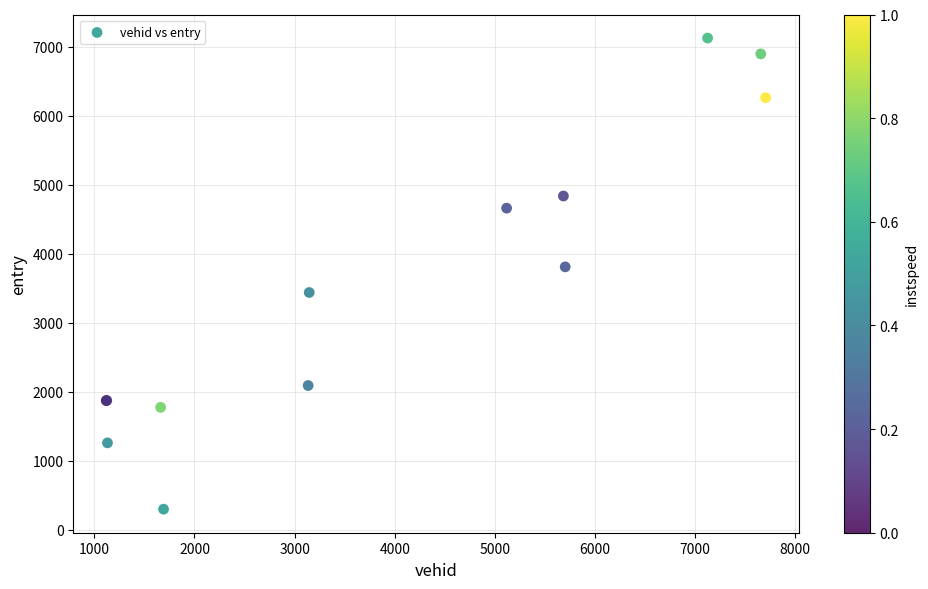

What Y value in the scatter plot is closest to 3713?

3811.5